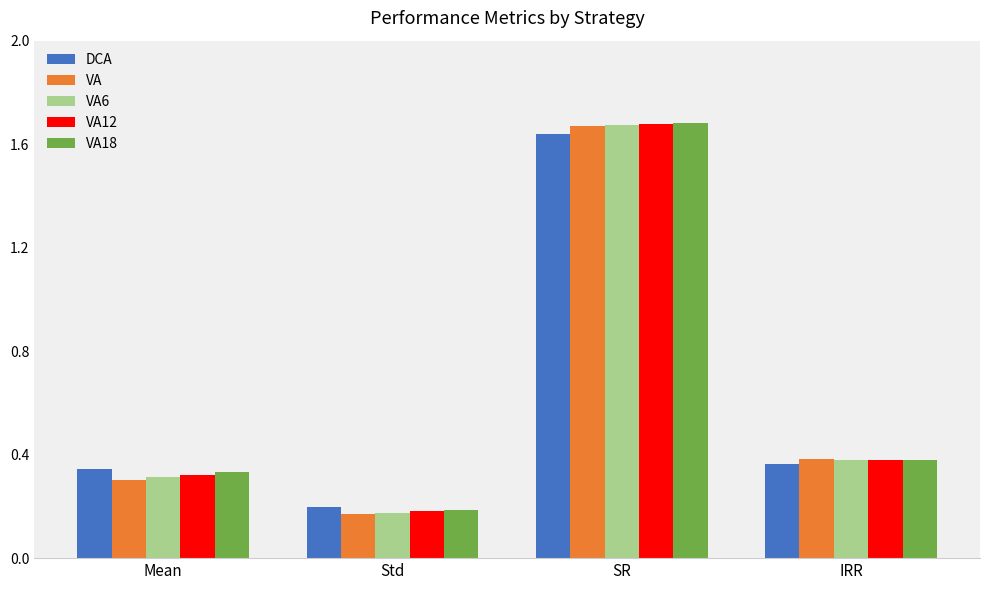

Between Mean and Std, which series saw the biggest shift?

VA18